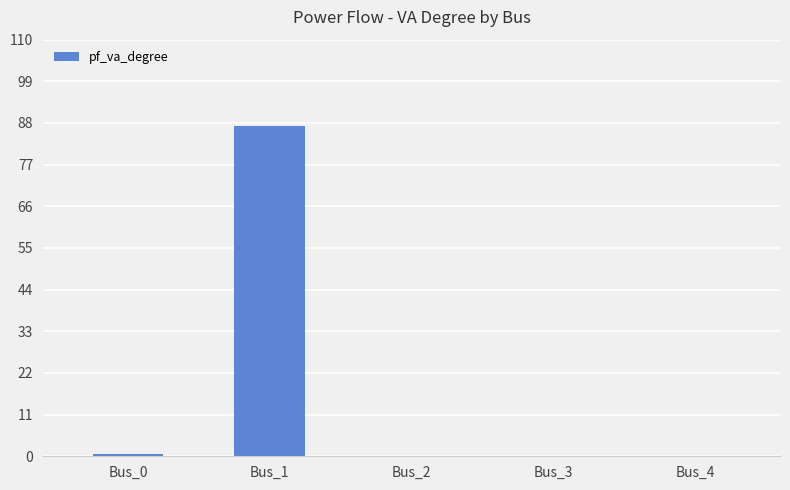

Which label corresponds to the largest value in the chart?

Bus_1